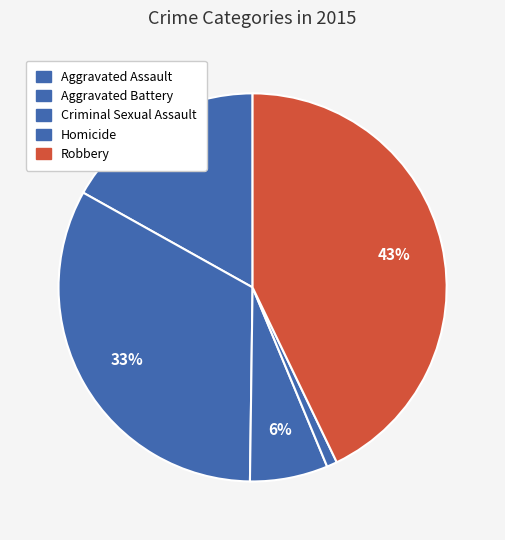

How many segments does this pie chart have?

5